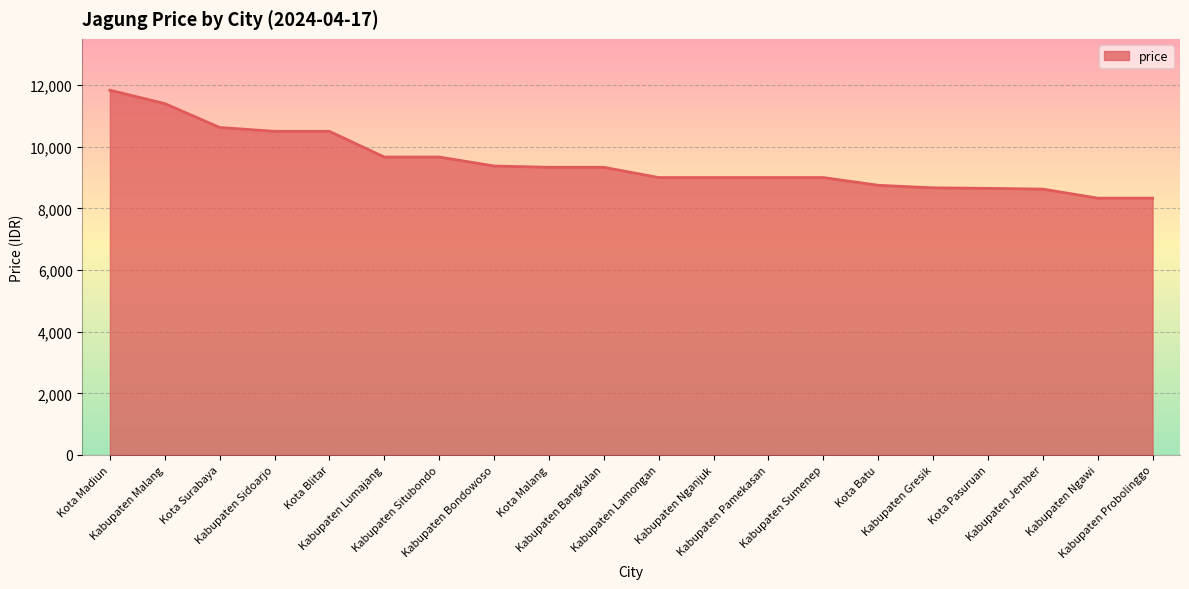

Approximately how many times larger is the value at Kabupaten Probolinggo compared to Kabupaten Bondowoso?

0.9